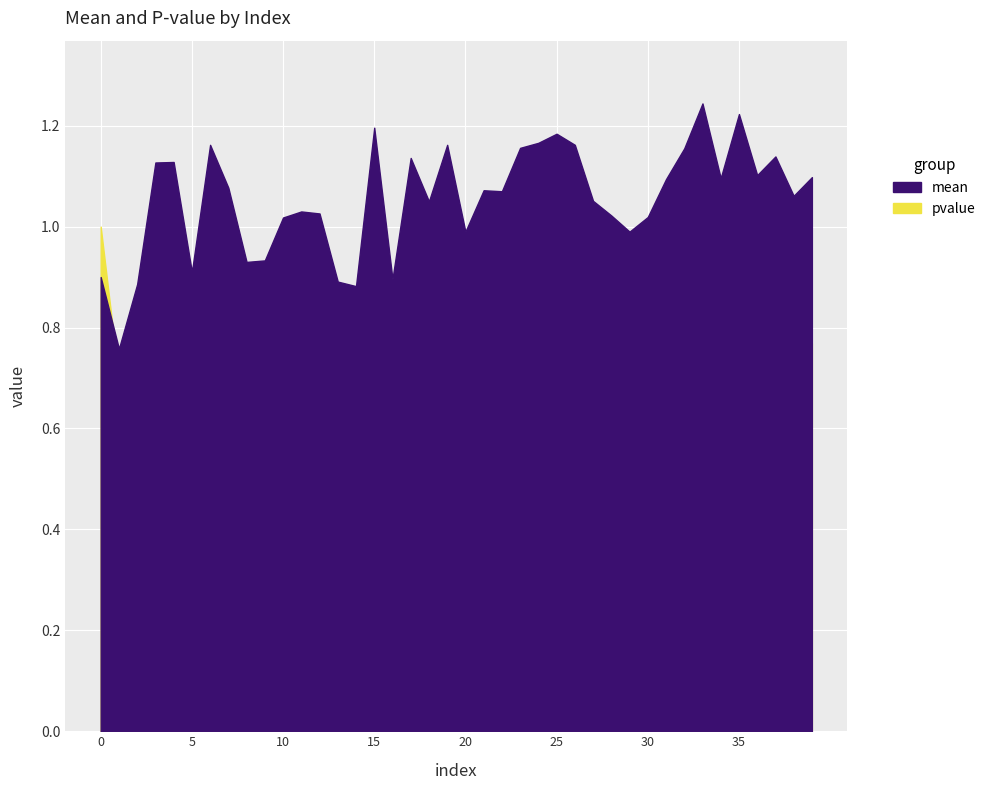

At 13, list the series in order from smallest to largest.

pvalue, mean